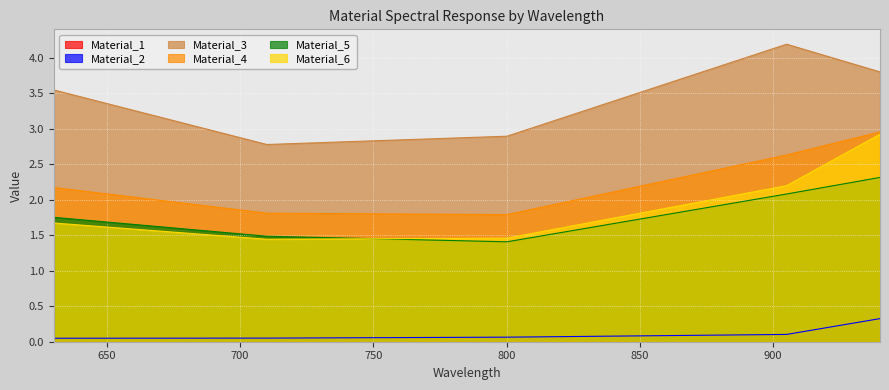

The Material_6 series shows 0.5 at 800.131. True or false?

False